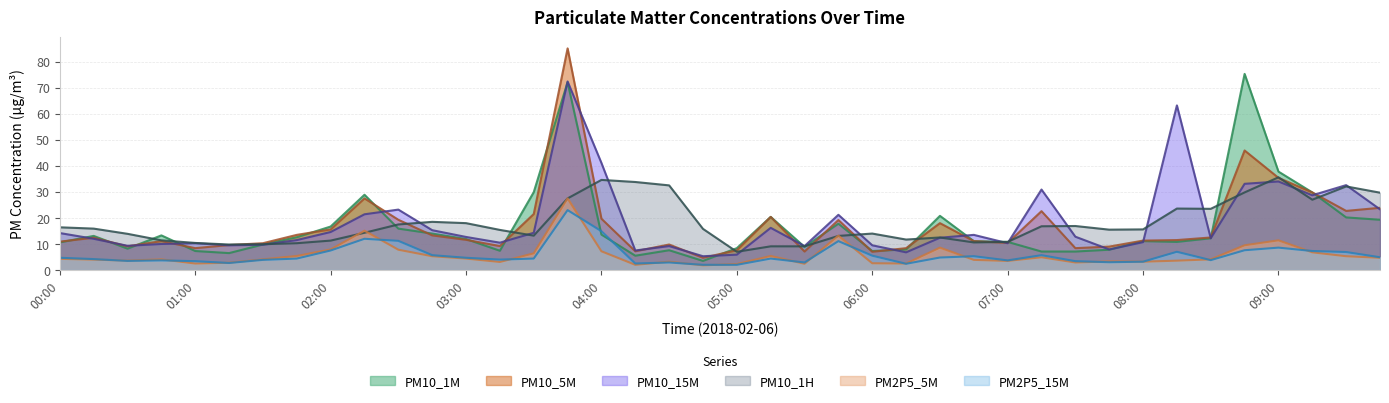

The value of PM2P5_5M at 03:30 is 2.5. True or false?

False